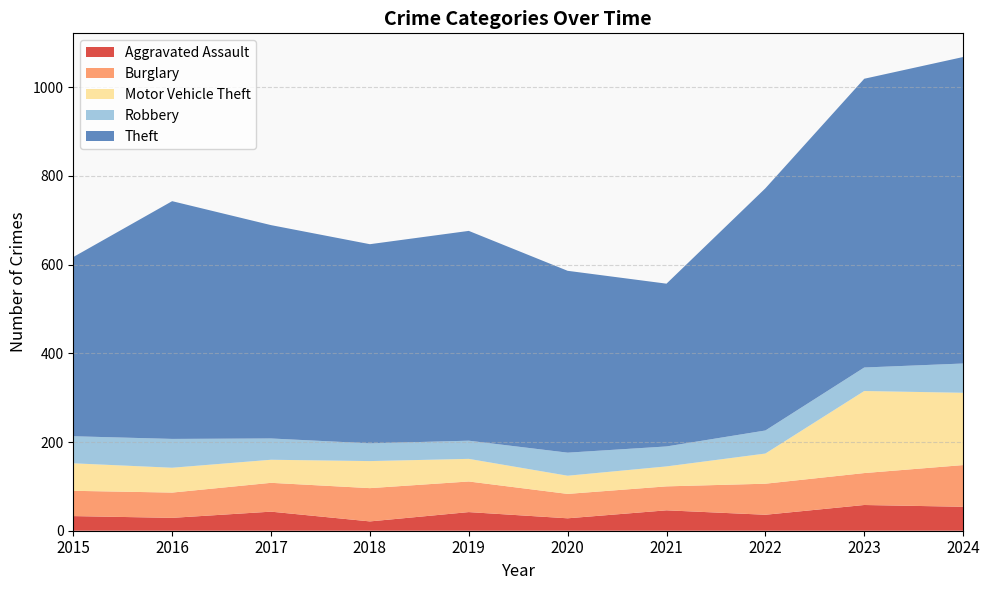

Reading left to right, list all the values displayed in this chart.

Aggravated Assault: 33	29	43	21	42	28	46	36	58	54
Burglary: 57	57	65	75	69	55	54	70	72	94
Motor Vehicle Theft: 62	56	52	61	51	41	45	68	185	163
Robbery: 61	65	48	40	41	52	45	52	53	66
Theft: 404	536	481	449	473	410	367	546	651	691